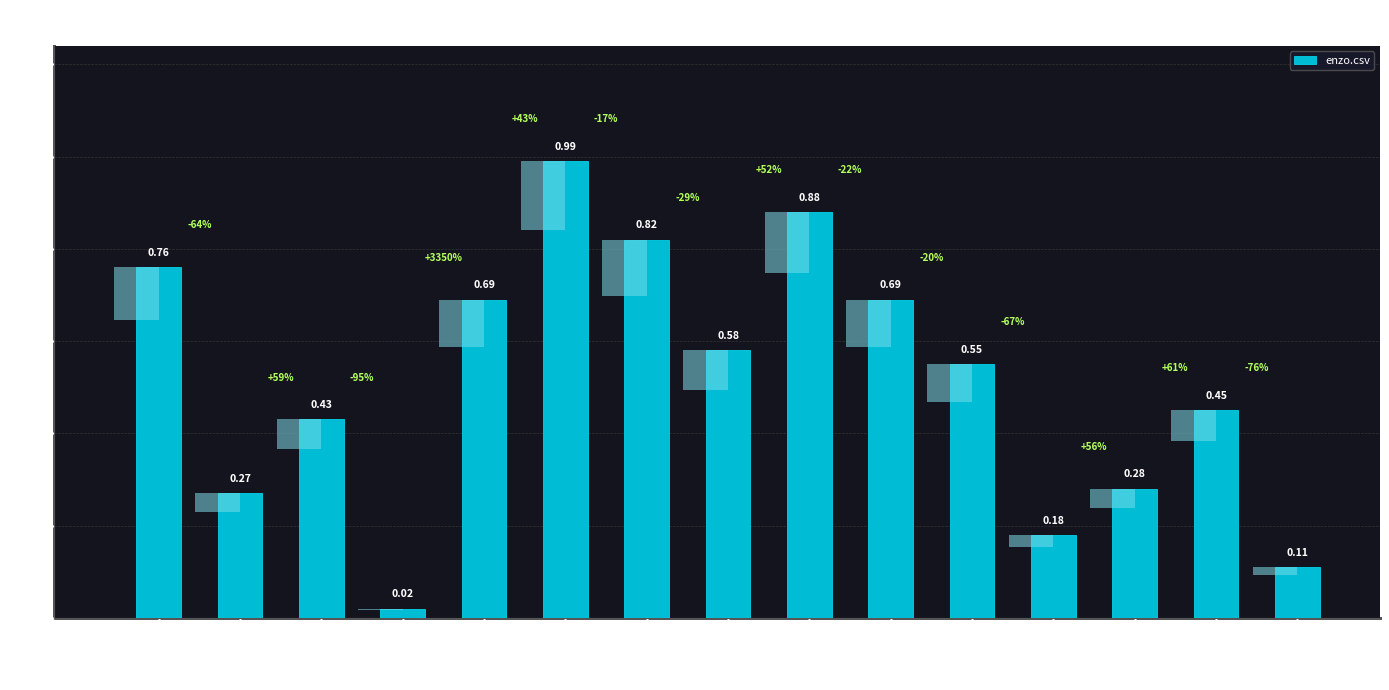

Reading left to right, transcribe all the data shown in this chart.

applet2app=0.8	autowikibrowser=0.3	biodwh=0.4	cities3d=0.0	dynalloy=0.7	enzo=1.0	genecys=0.8	kmatplot=0.6	modplug=0.9	nabu-library=0.7	natpad=0.6	nebuladevice=0.2	ossbuild=0.3	xemeiah=0.5	xined=0.1